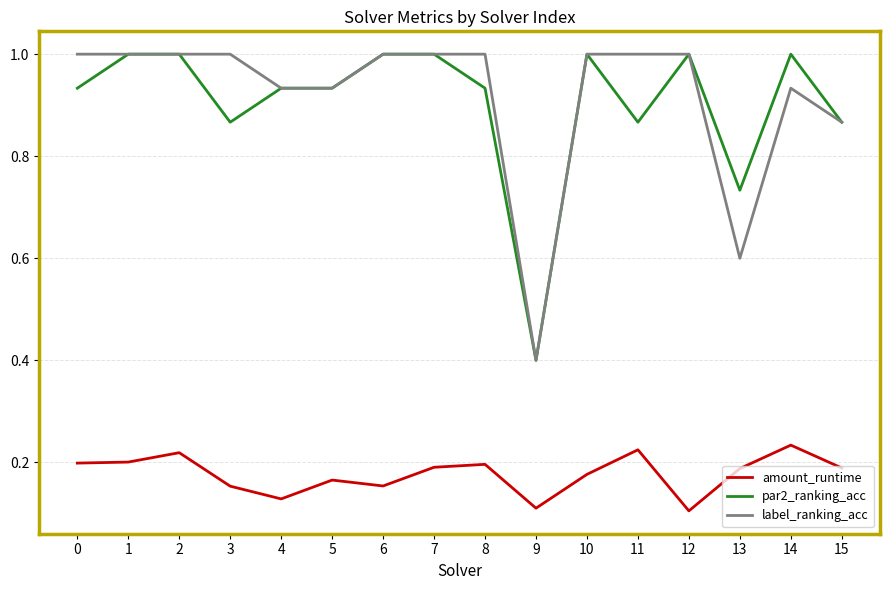

The value of label_ranking_acc at 3 is 1.5. True or false?

False